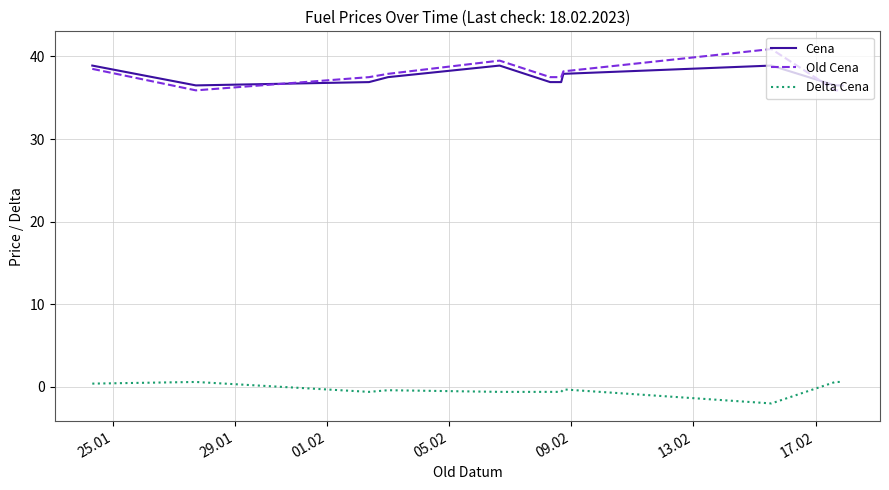

Which series has the widest spread of values?

Old Cena